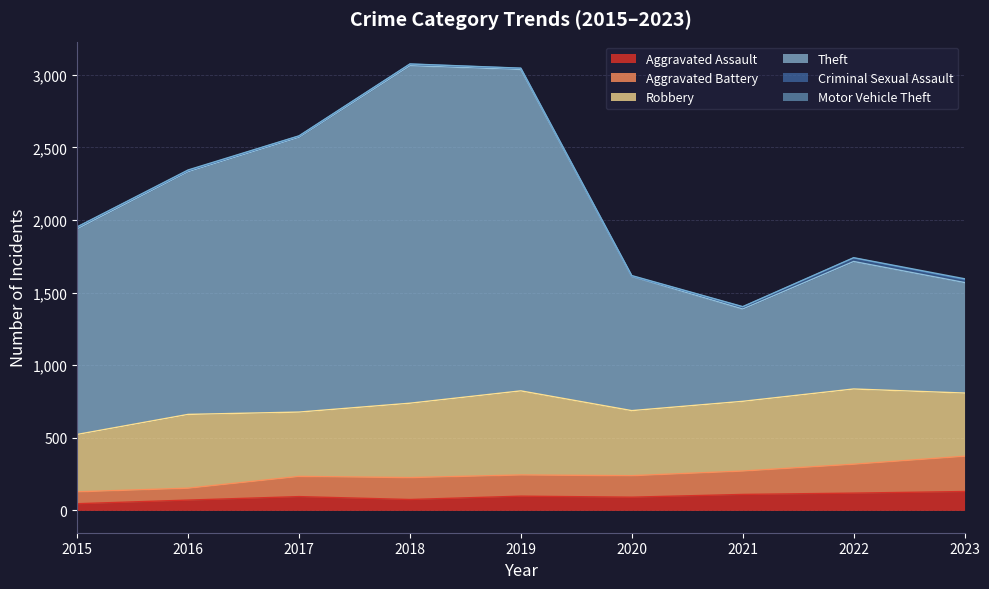

How many interior local valleys does the Aggravated Battery series have?

2